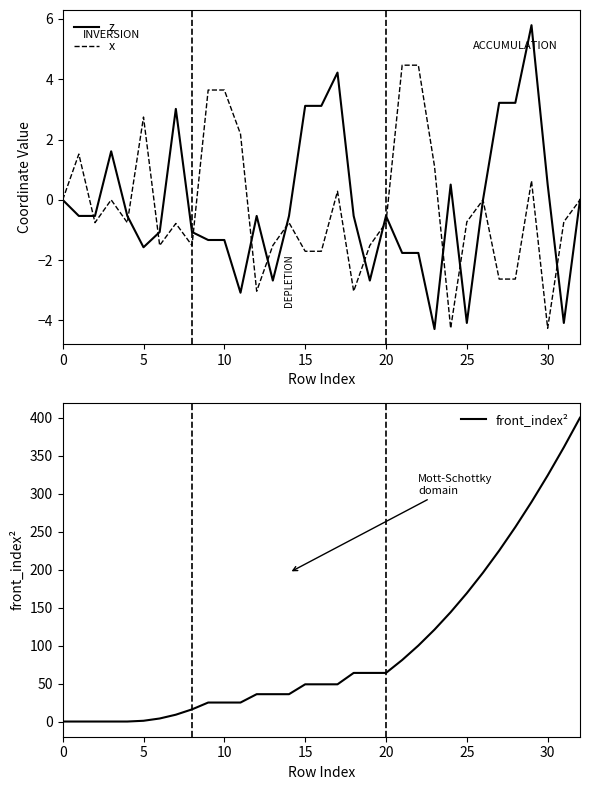

At how many categories does at least one series exceed 385?

1